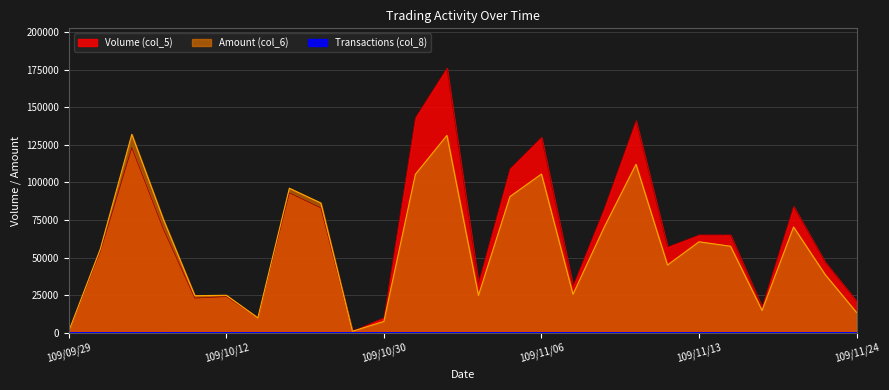

At how many categories does at least one series exceed 143825?

1